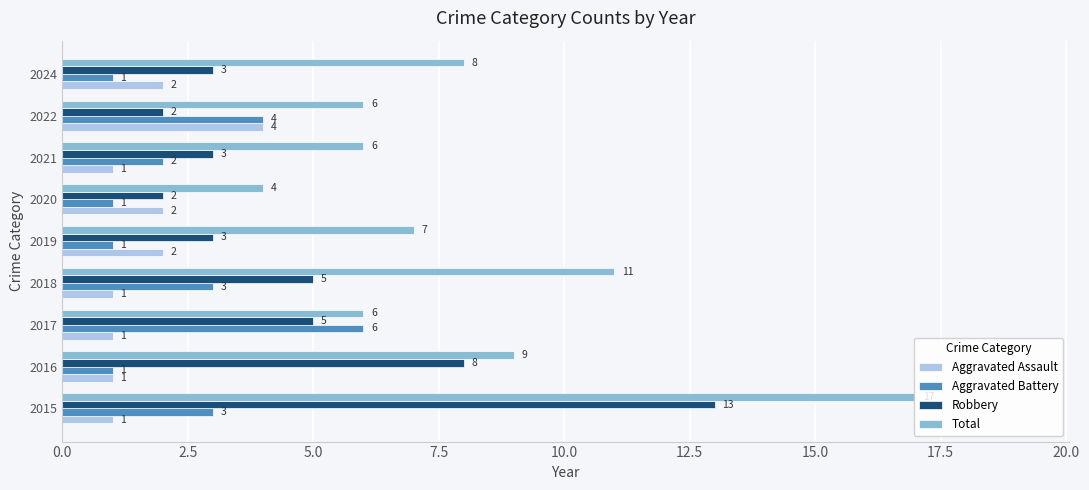

Is the value of Robbery at 2020 greater than the value of Aggravated Assault at 2017?

Yes